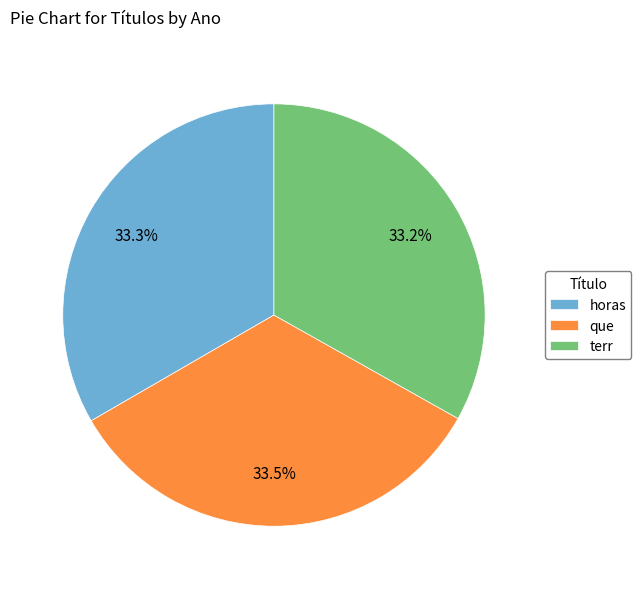

What is the total percentage of que and terr?

66.7%